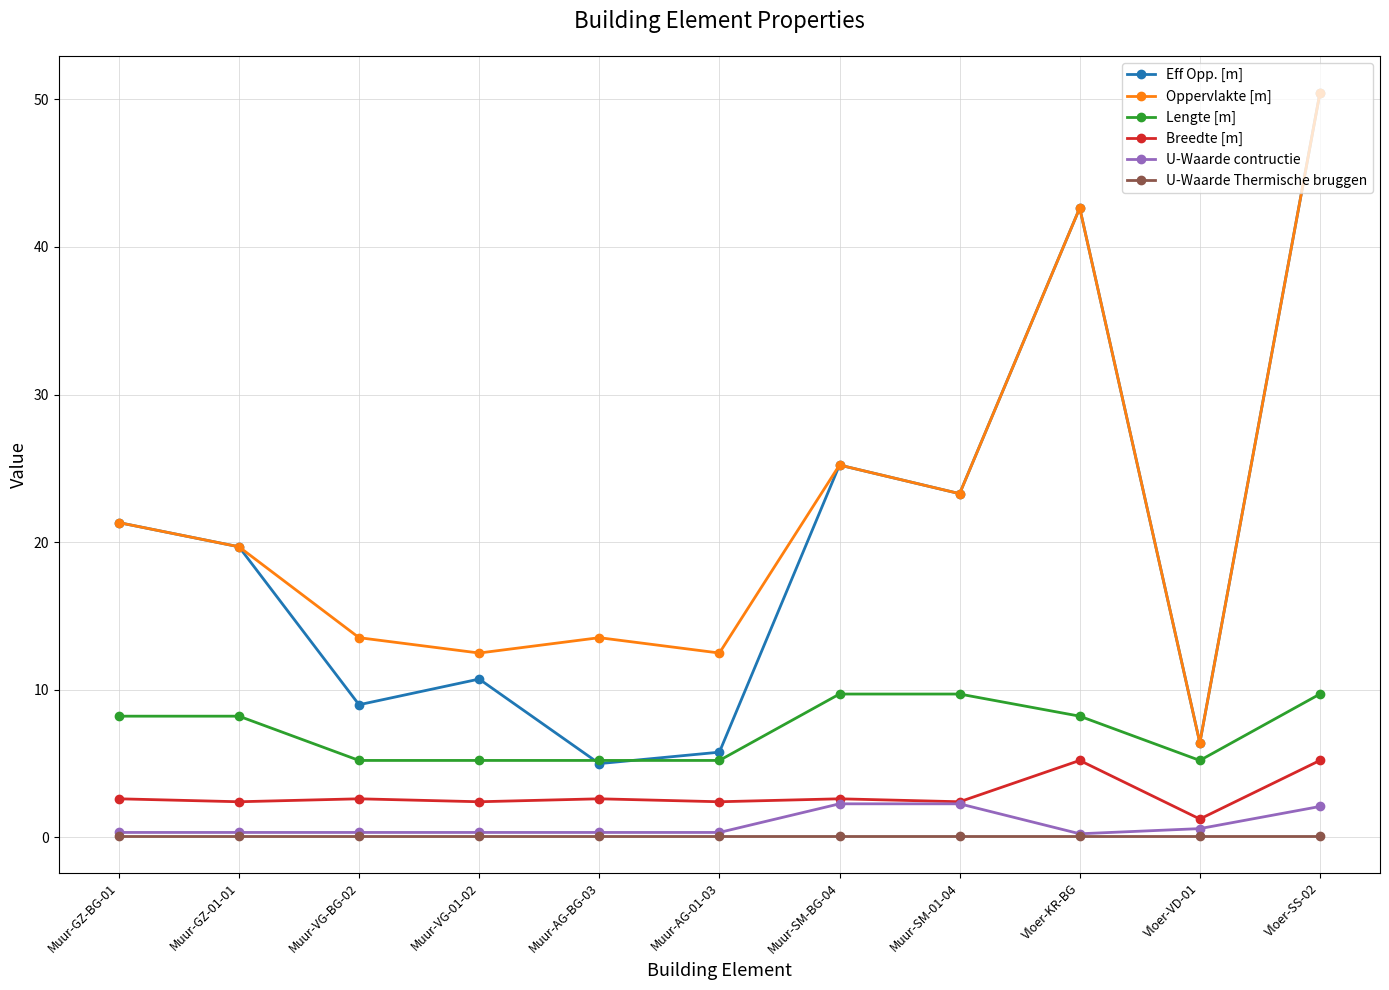

True or false: Breedte [m] and U-Waarde Thermische bruggen cross at least once.

False